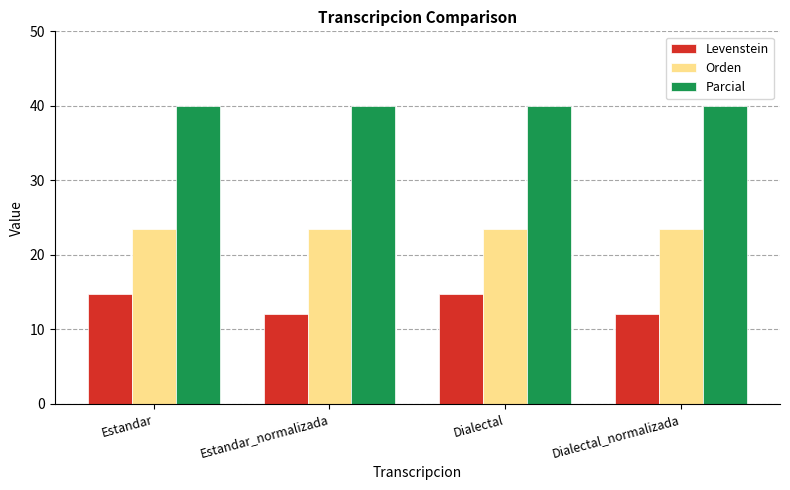

What are all the series names shown in the legend?

Levenstein, Orden, Parcial